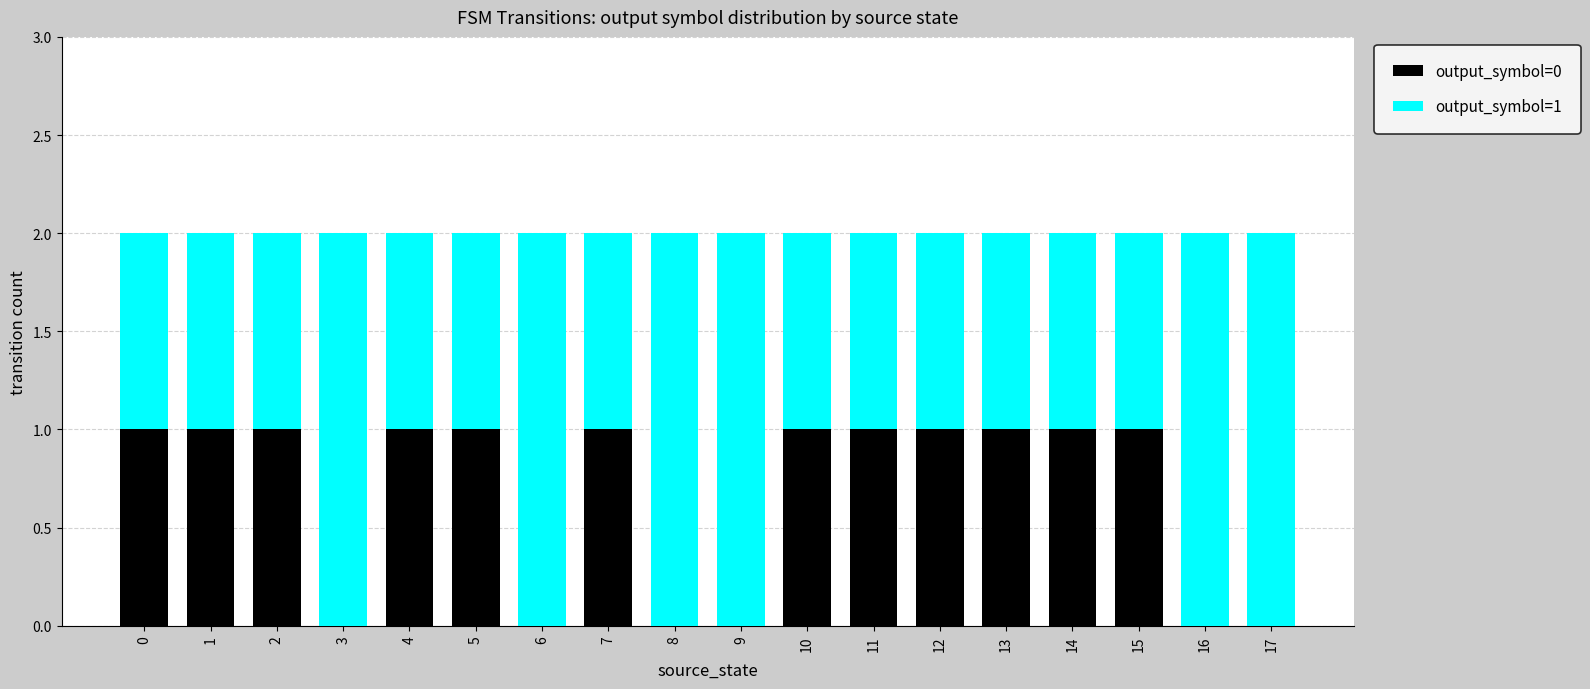

The value of output_symbol=0 at 5 is 1. True or false?

True